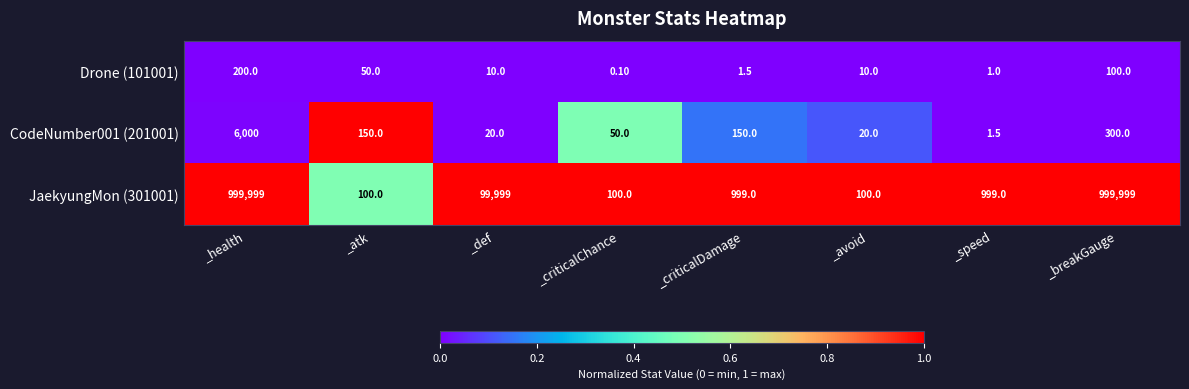

What is the difference between the CodeNumber001 (201001) values at _breakGauge and _health?

5700.0